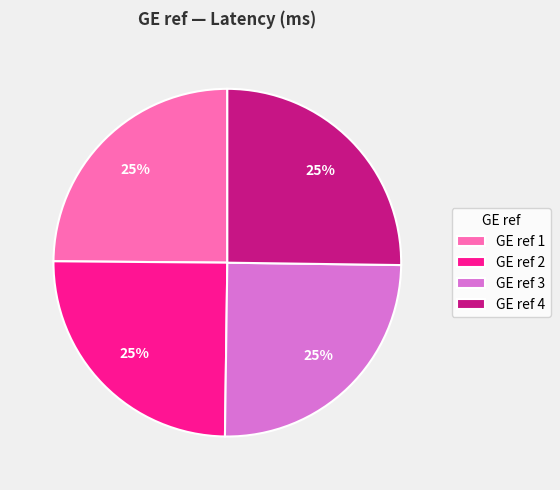

Is it true that GE ref 1 is 25% of the pie?

True